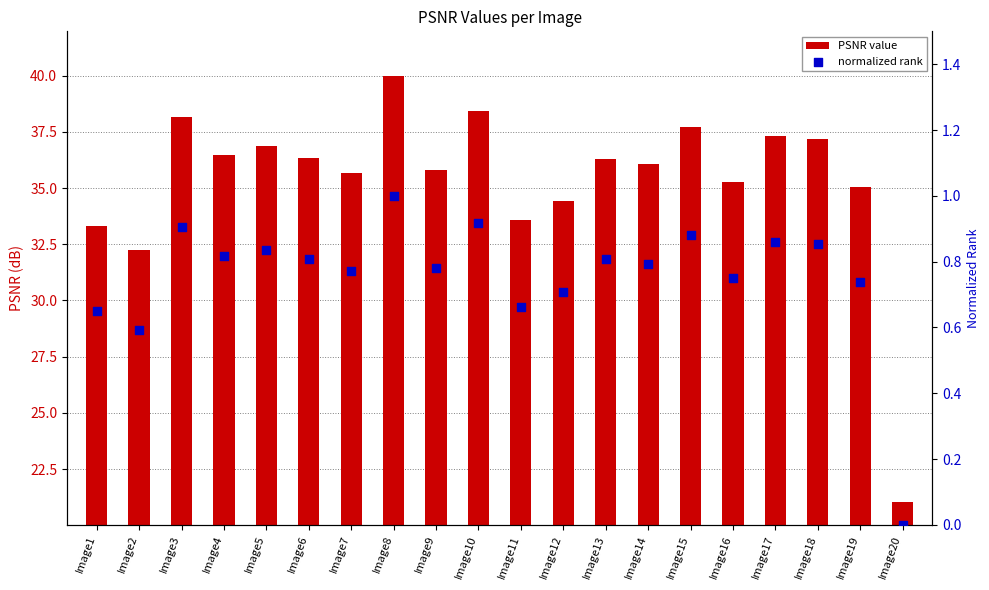

At which category is the sum across all series the highest?

Image8